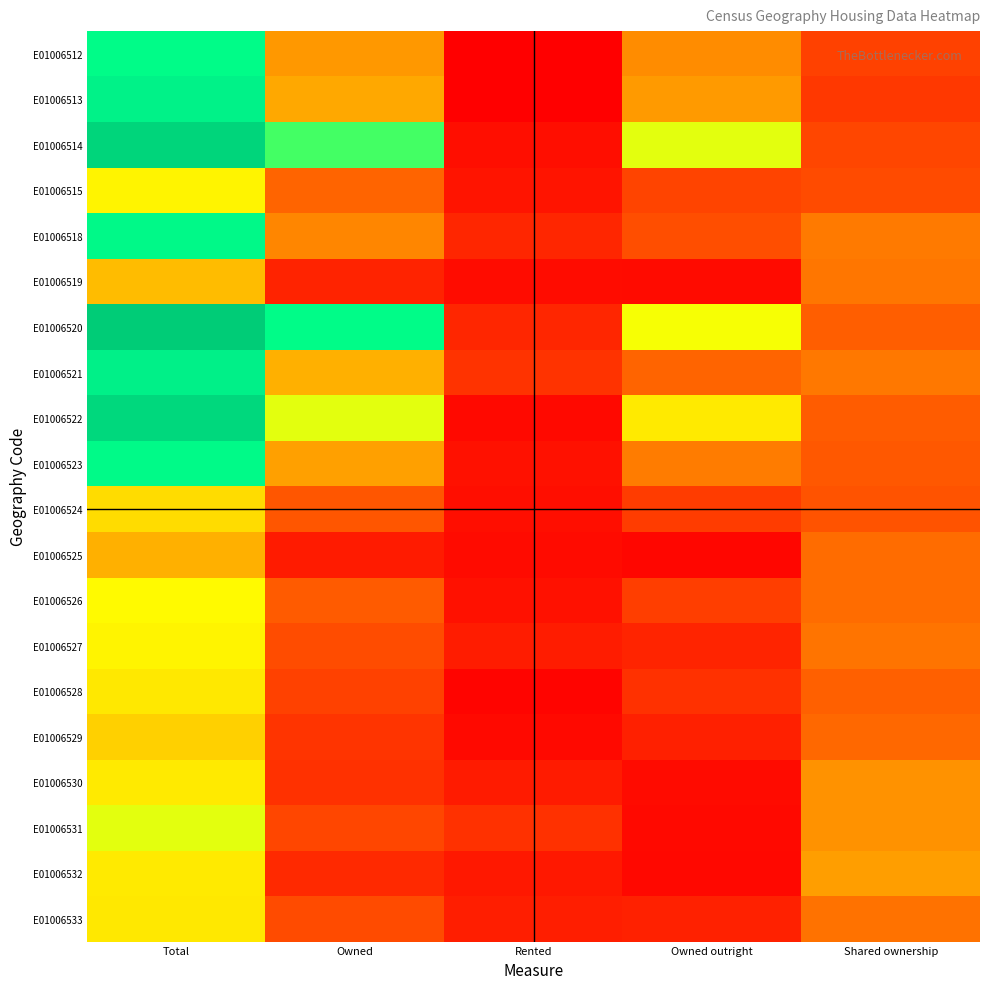

Reading right to left, list all the values displayed in this chart.

E01006512: Shared ownership=216	Owned outright=403	Rented=28	Owned=431	Total=799
E01006513: Shared ownership=190	Owned outright=437	Rented=30	Owned=467	Total=909
E01006514: Shared ownership=229	Owned outright=675	Rented=72	Owned=747	Total=1115
E01006515: Shared ownership=243	Owned outright=222	Rented=91	Owned=313	Total=641
E01006518: Shared ownership=365	Owned outright=250	Rented=139	Owned=389	Total=835
E01006519: Shared ownership=354	Owned outright=62	Rented=66	Owned=128	Total=514
E01006520: Shared ownership=294	Owned outright=665	Rented=140	Owned=805	Total=1182
E01006521: Shared ownership=359	Owned outright=312	Rented=173	Owned=485	Total=928
E01006522: Shared ownership=290	Owned outright=617	Rented=58	Owned=675	Total=1094
E01006523: Shared ownership=279	Owned outright=370	Rented=78	Owned=448	Total=830
E01006524: Shared ownership=264	Owned outright=201	Rented=72	Owned=273	Total=583
E01006525: Shared ownership=334	Owned outright=48	Rented=61	Owned=109	Total=486
E01006526: Shared ownership=333	Owned outright=206	Rented=81	Owned=287	Total=654
E01006527: Shared ownership=351	Owned outright=133	Rented=112	Owned=245	Total=638
E01006528: Shared ownership=302	Owned outright=169	Rented=45	Owned=214	Total=613
E01006529: Shared ownership=324	Owned outright=122	Rented=58	Owned=180	Total=559
E01006530: Shared ownership=420	Owned outright=63	Rented=109	Owned=172	Total=616
E01006531: Shared ownership=419	Owned outright=56	Rented=171	Owned=227	Total=674
E01006532: Shared ownership=445	Owned outright=52	Rented=97	Owned=149	Total=617
E01006533: Shared ownership=347	Owned outright=124	Rented=116	Owned=240	Total=614